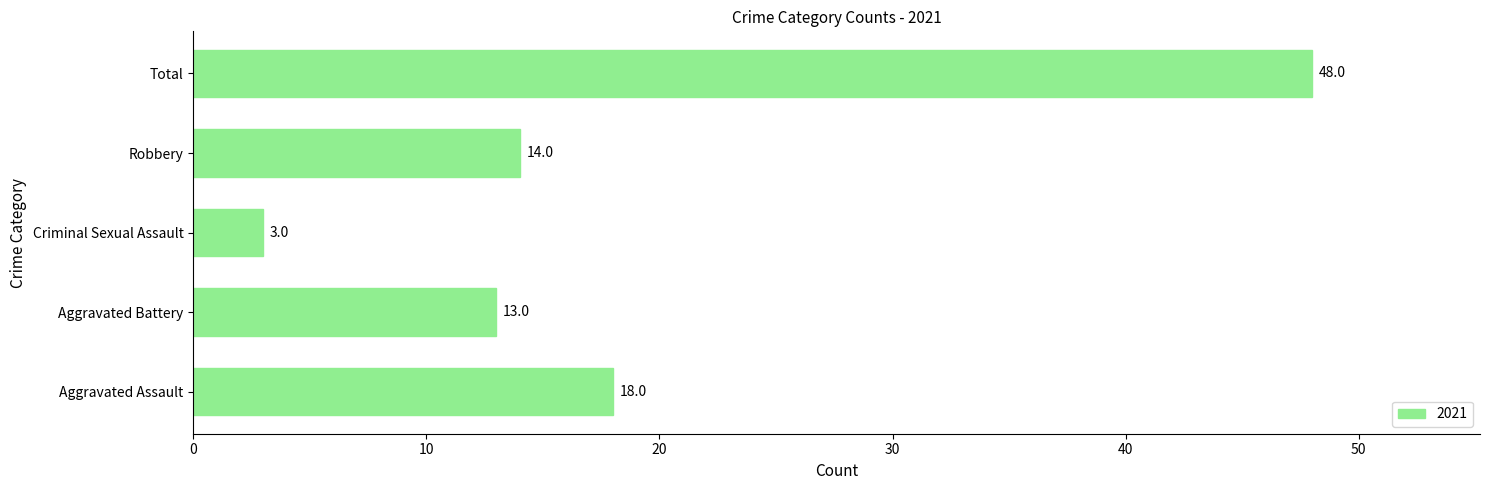

Between Robbery and Aggravated Assault, which is larger?

Aggravated Assault